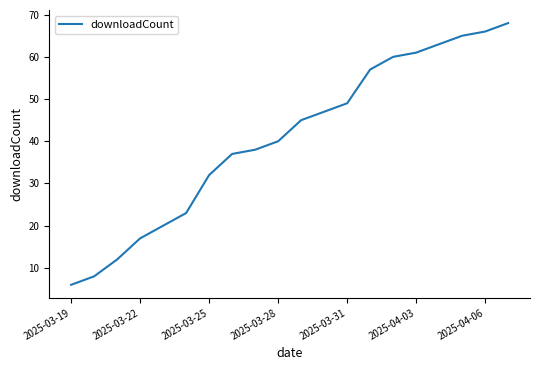

How many series are shown in this chart?

1